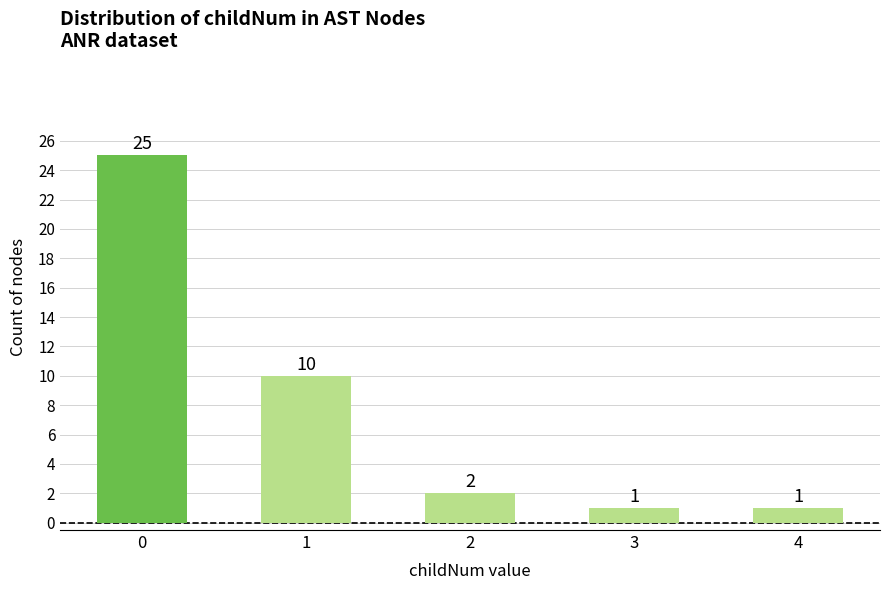

What is the approximate value at 1, to the nearest 5?

10